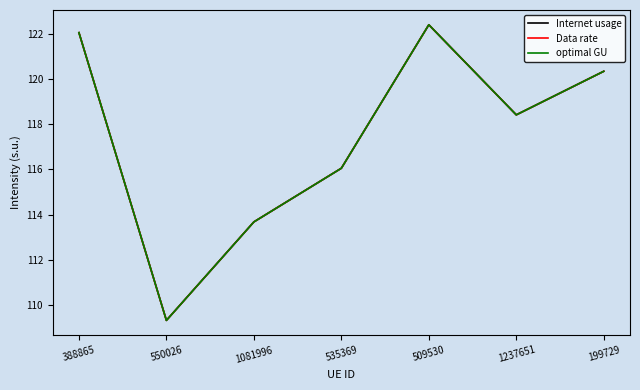

Which series has the largest total across all categories?

Internet usage